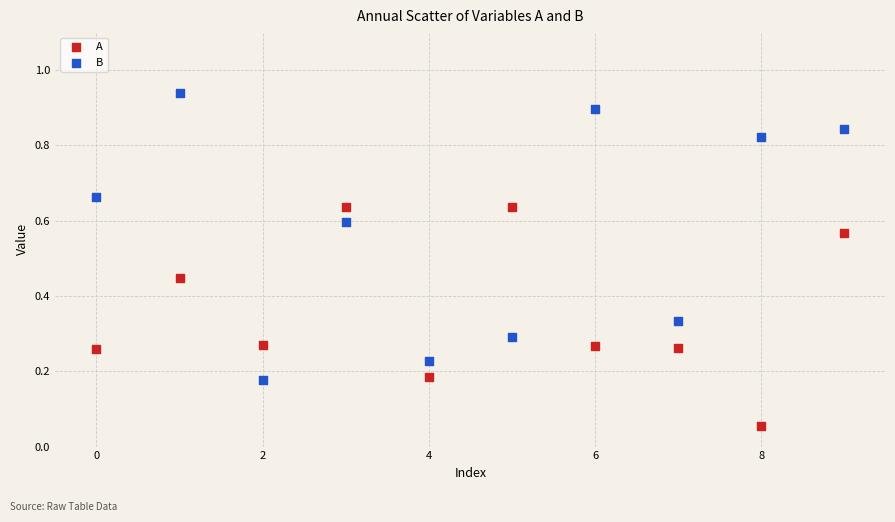

Which series has the largest Y range (max minus min)?

B